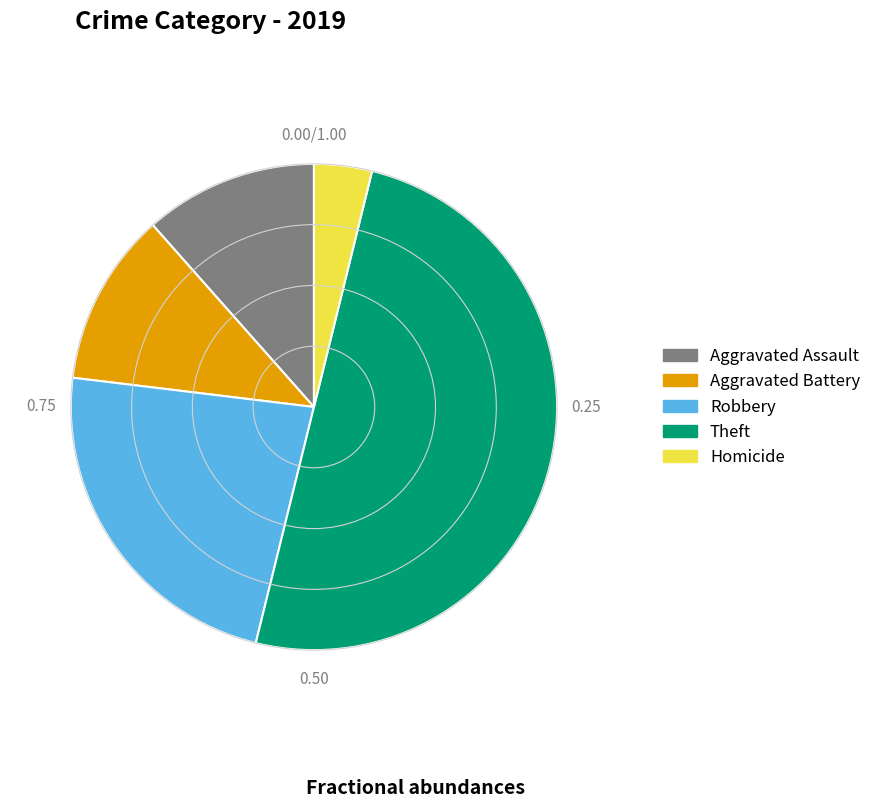

Is the sum of Aggravated Assault and Robbery greater than half?

No